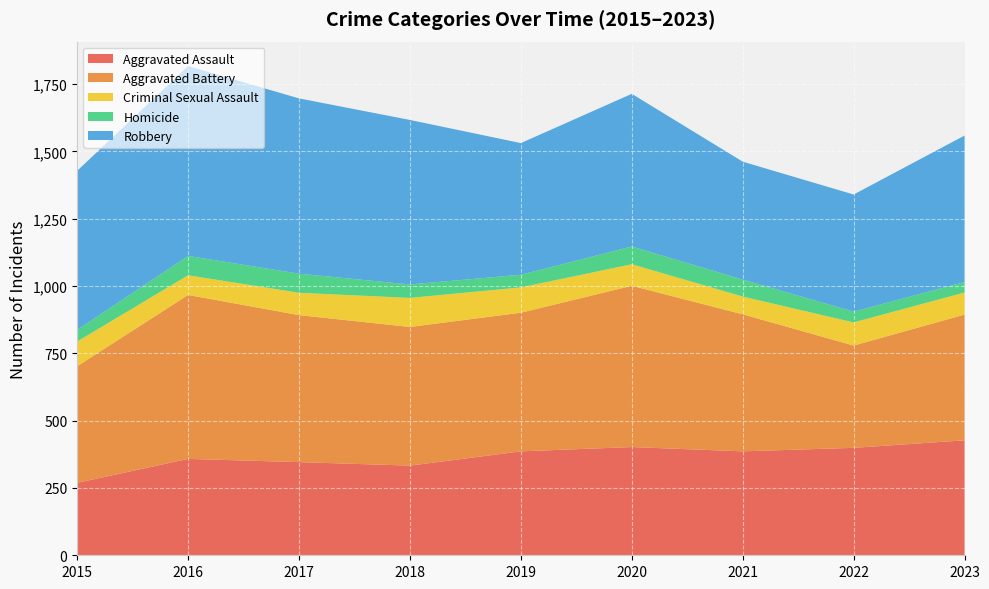

Reading right to left, transcribe all the data shown in this chart.

Aggravated Assault: 427	399	386	402	386	333	346	358	269
Aggravated Battery: 467	380	509	599	515	515	546	609	433
Criminal Sexual Assault: 82	86	66	80	94	108	83	73	92
Homicide: 39	40	63	66	47	50	71	72	43
Robbery: 544	435	438	567	489	611	651	705	591